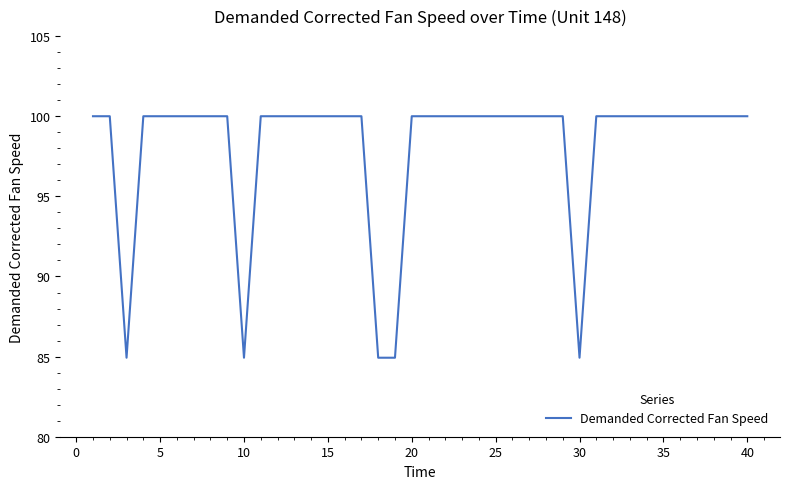

What is the sum of all values?

3924.7